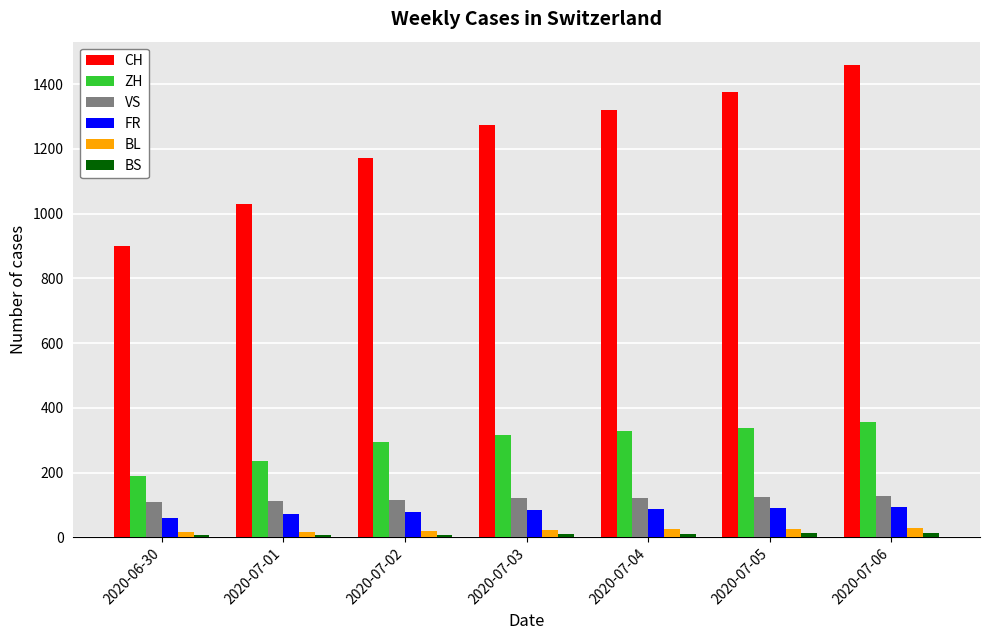

What is the average value of the VS series?

118